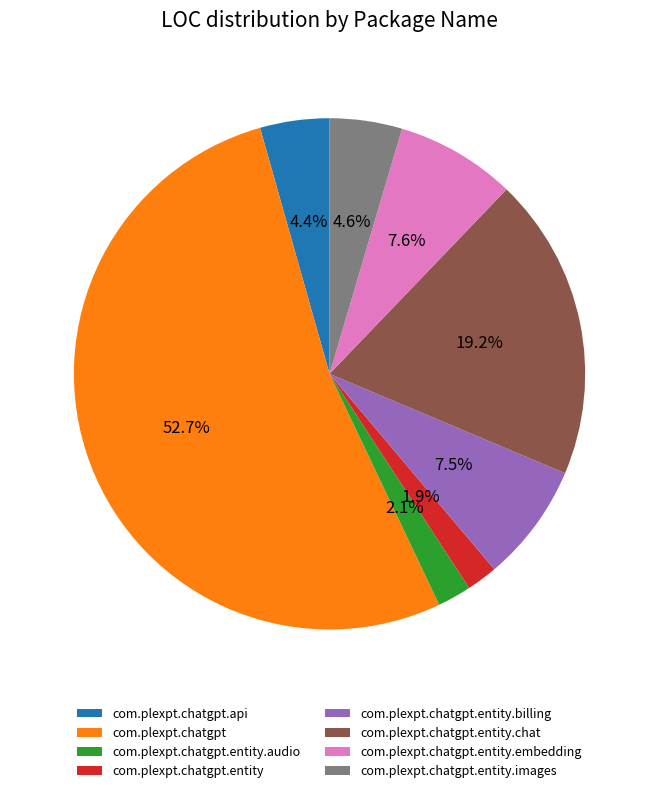

Do com.plexpt.chatgpt.entity.embedding and com.plexpt.chatgpt.api together represent more than half of the pie?

No